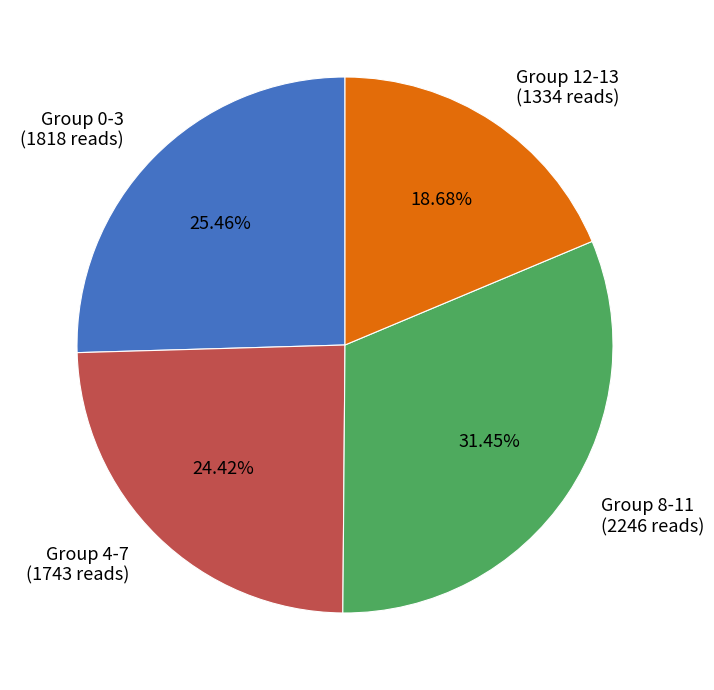

How many slices are in this pie chart?

4